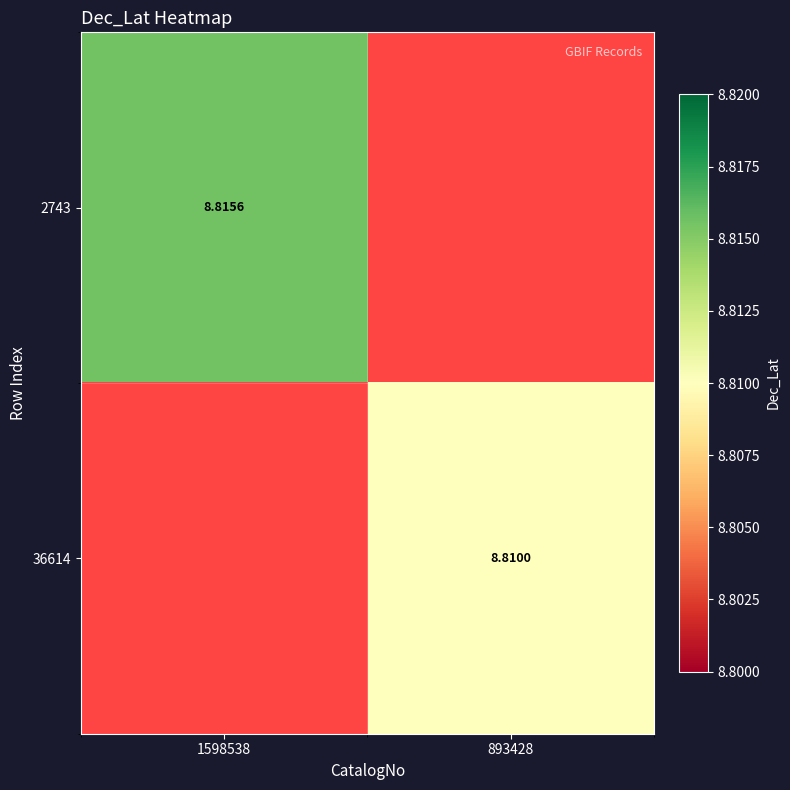

The 2743 series shows 5.5 at 1598538. True or false?

False